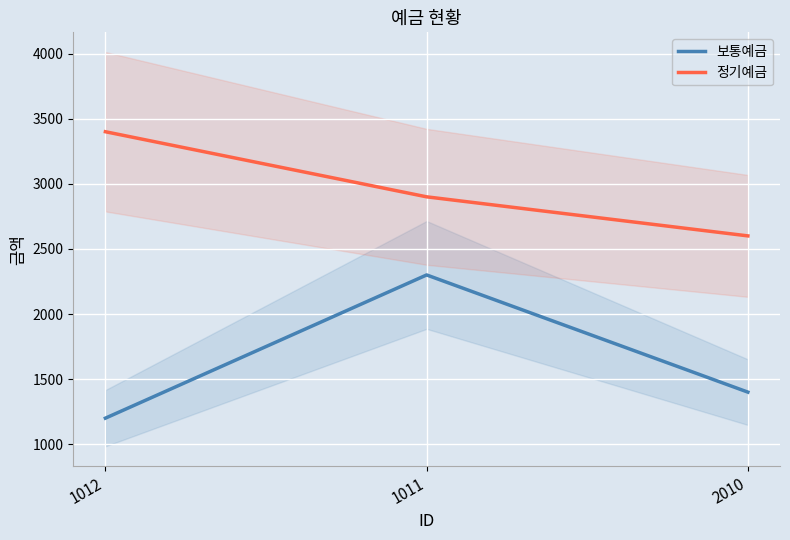

At which category is the sum across all series the highest?

1011